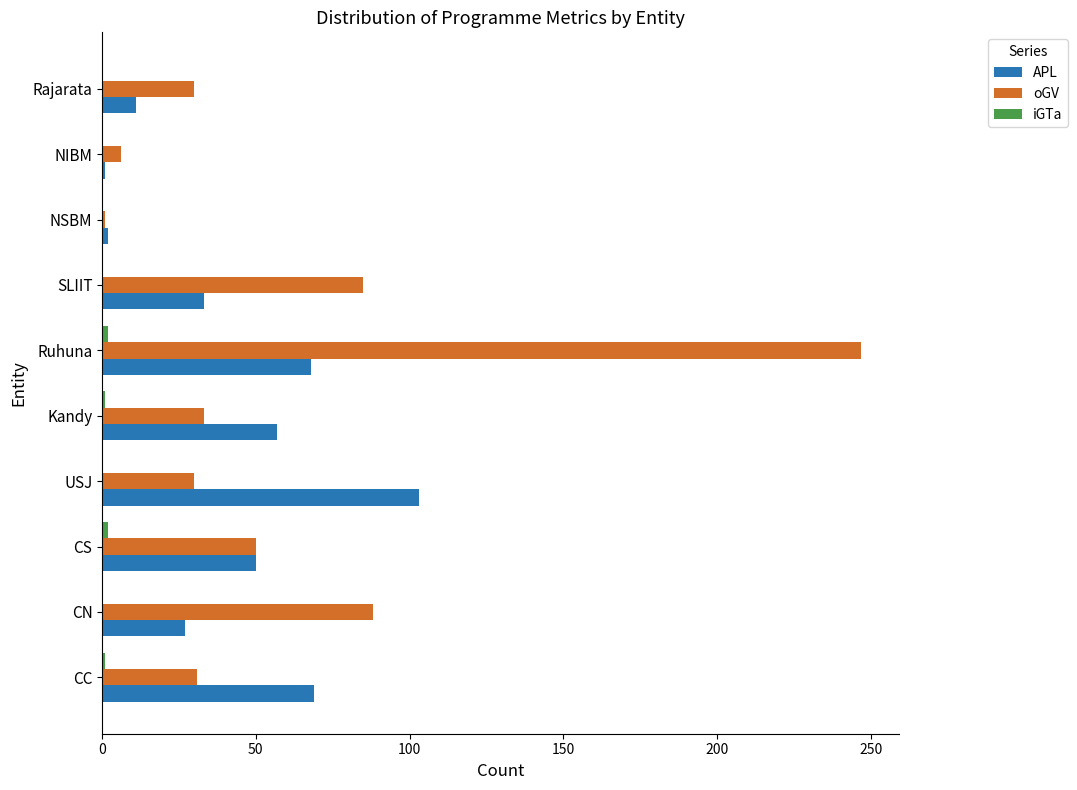

Which series changed the most between Kandy and NSBM?

APL